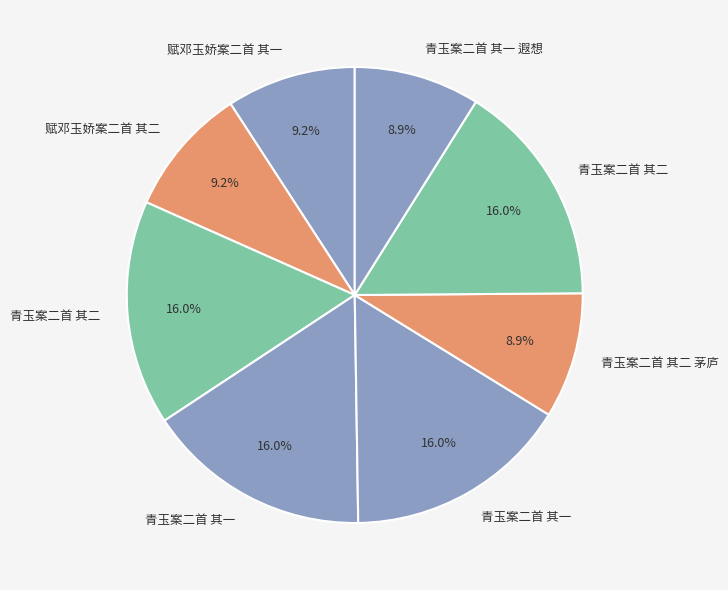

How many slices are in this pie chart?

8